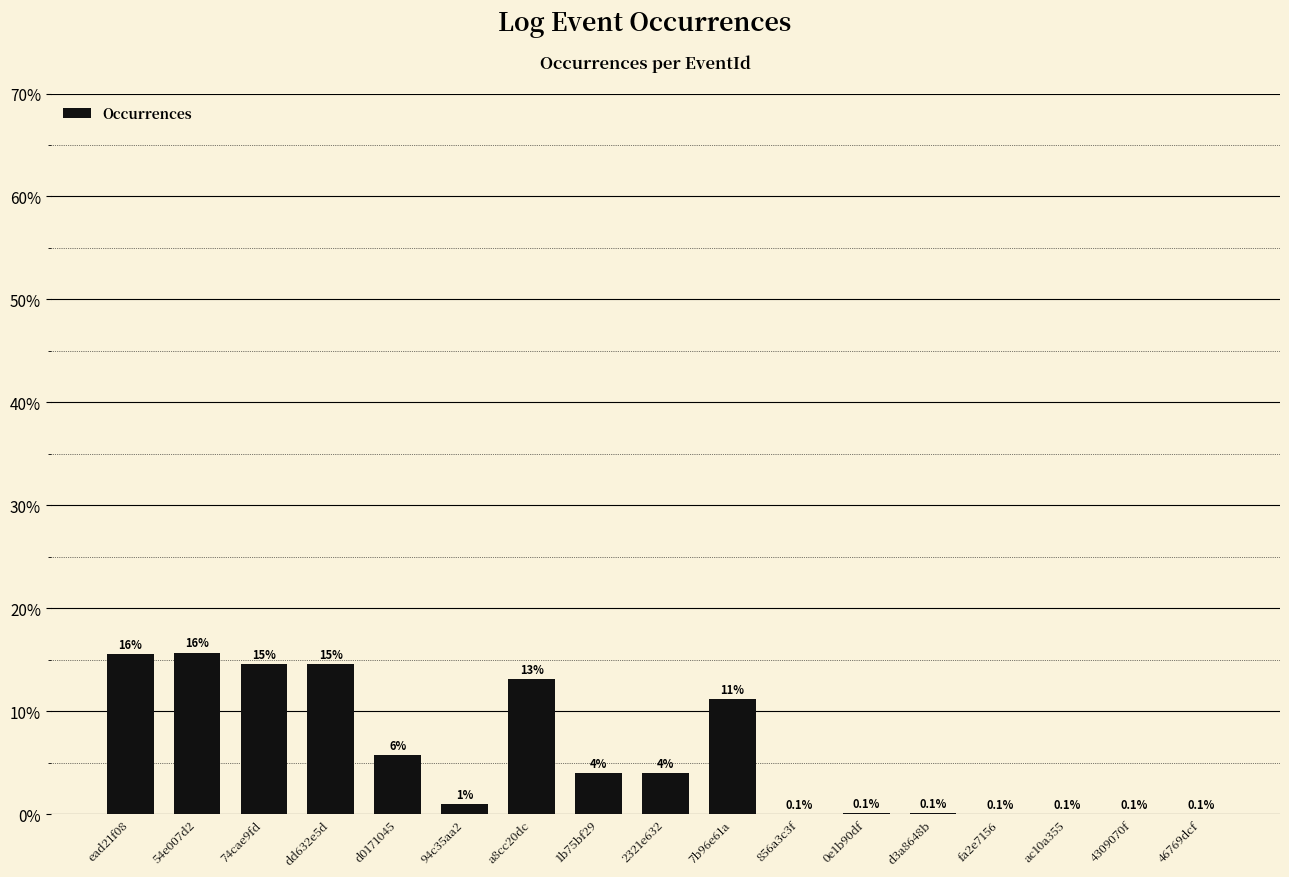

Approximately how many times larger is the value at 54e007d2 compared to d0171045?

2.7